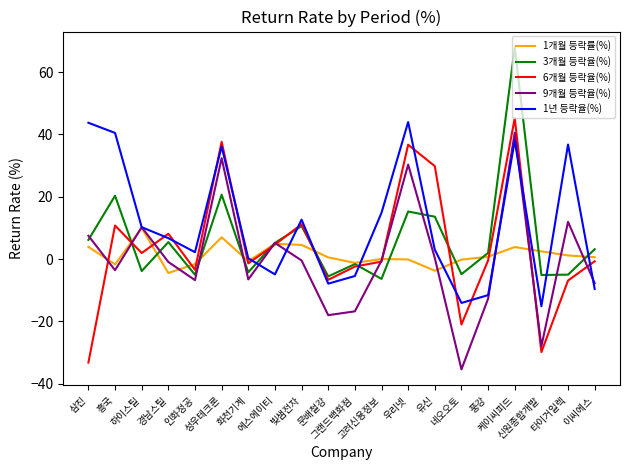

At which category does 3개월 등락율(%) reach its first local valley?

하이스틸